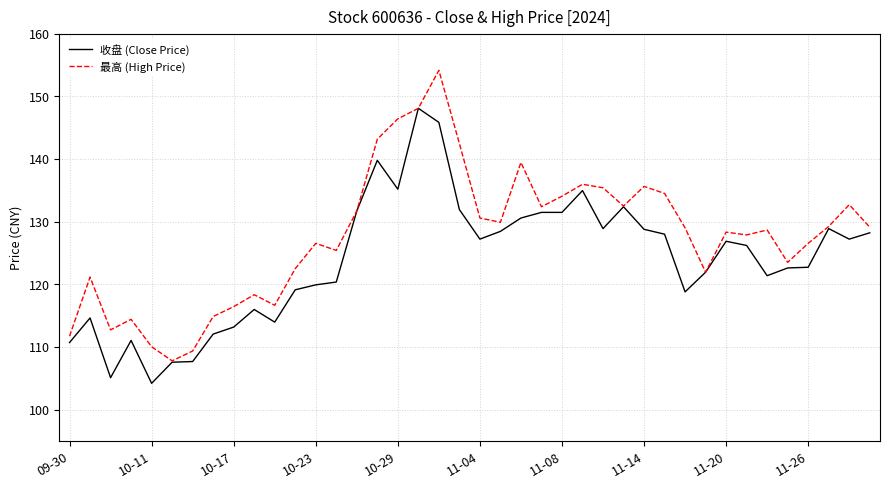

Which series has the largest total across all categories?

最高 (High Price)